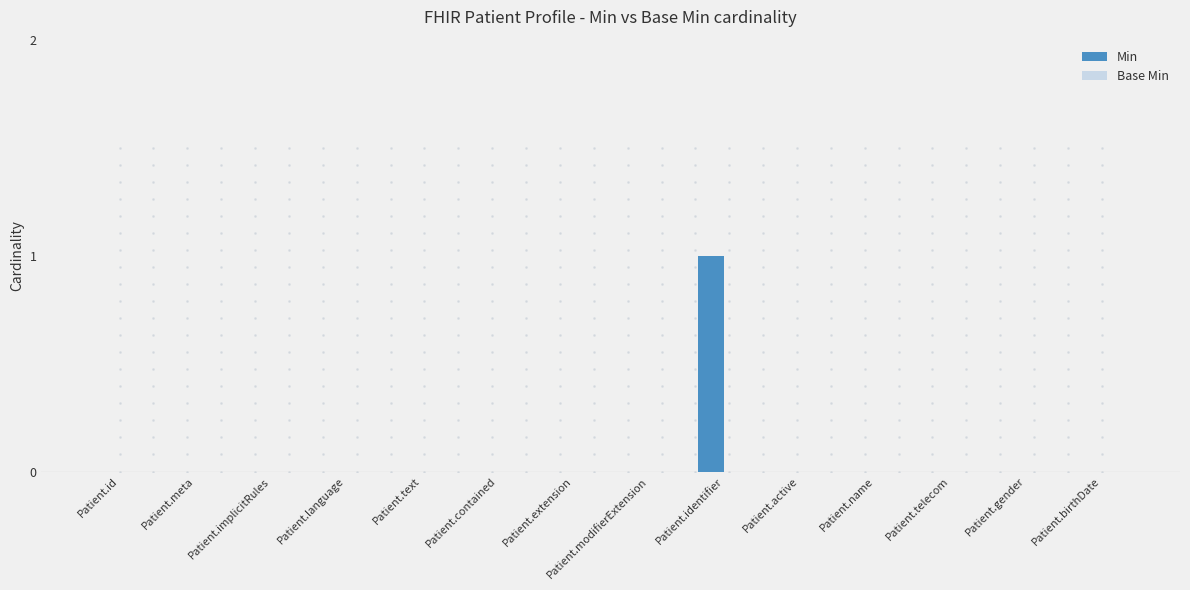

The value at Patient.id is 0. True or false?

True